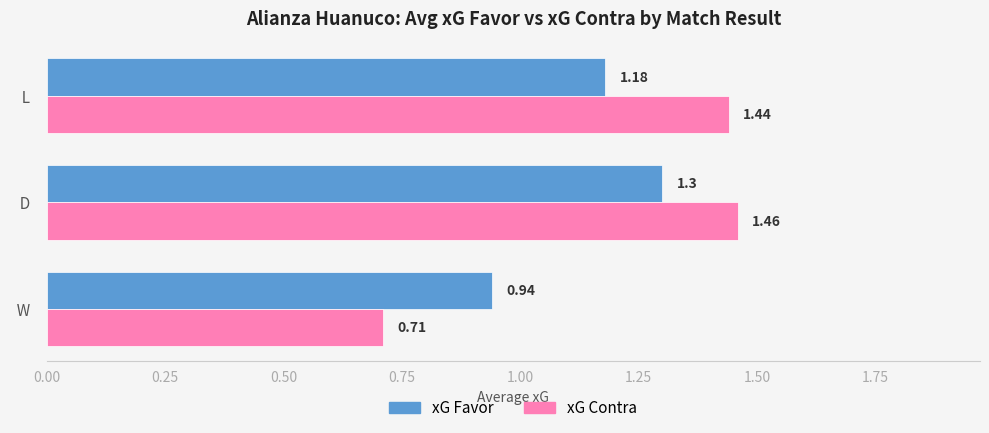

What is the average value of the xG Favor series?

1.1